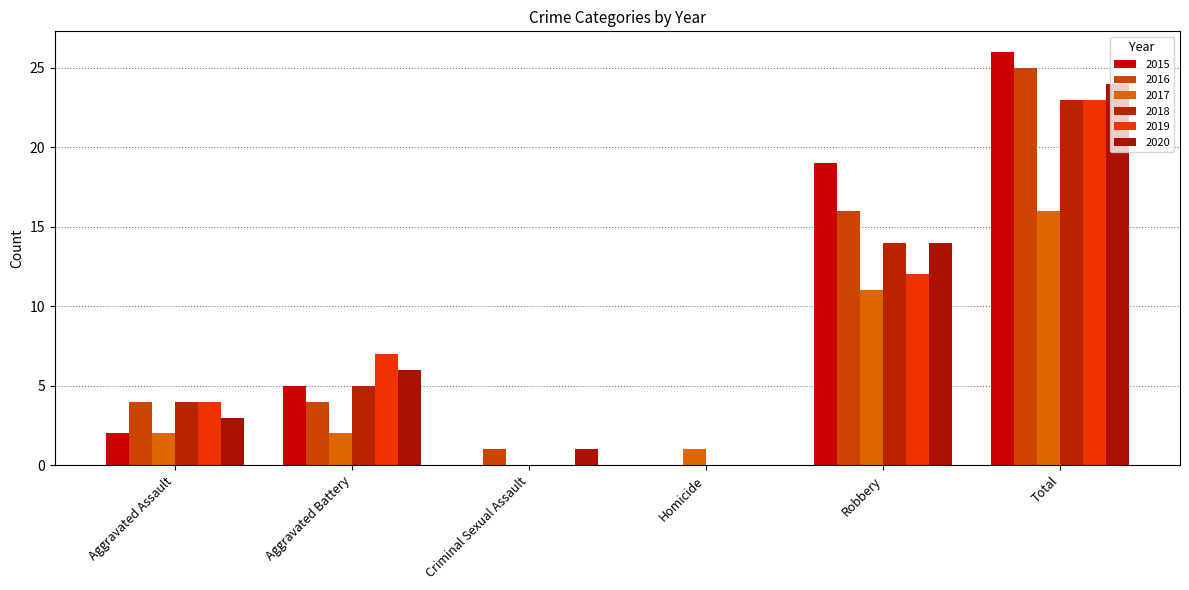

Are the bars horizontal?

No